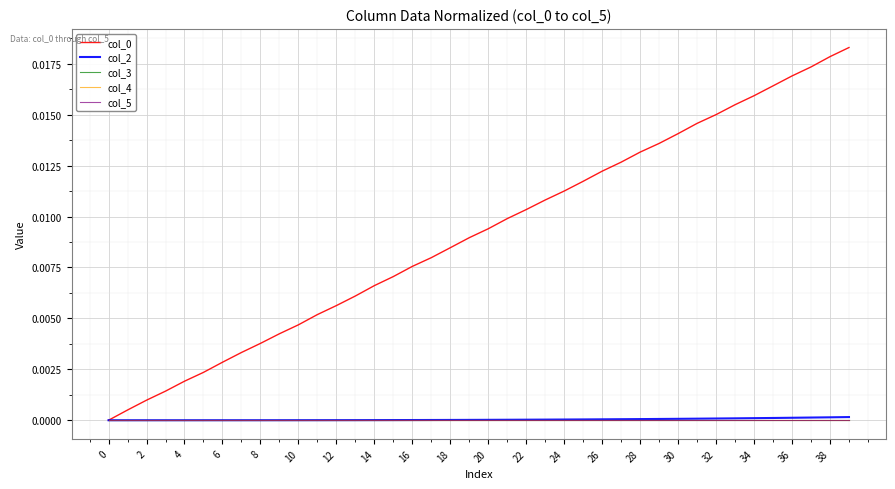

True or false: col_5 and col_3 cross at least once.

False